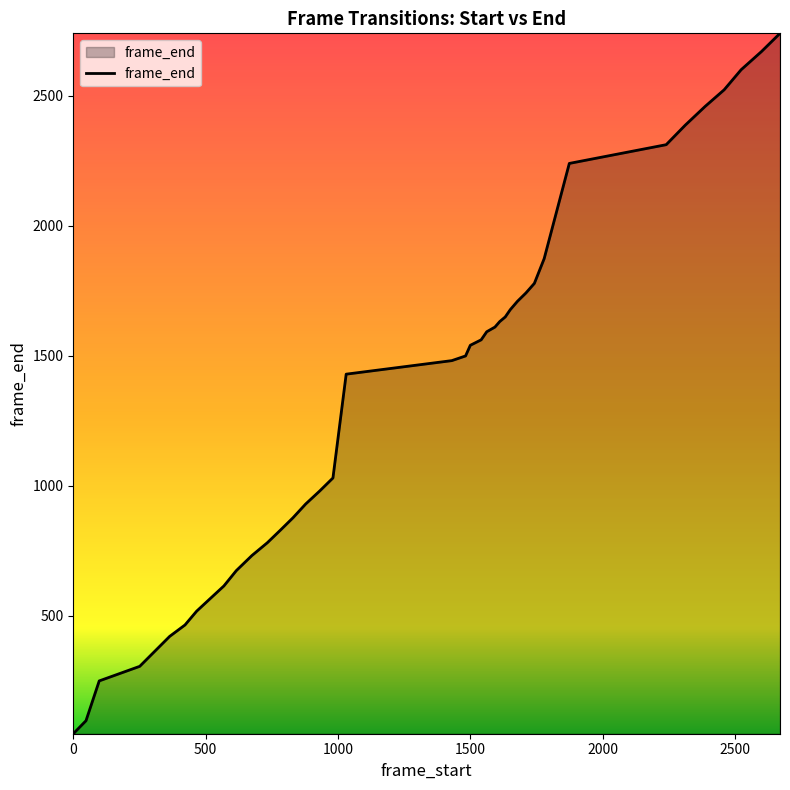

What is the greatest value displayed?

2739